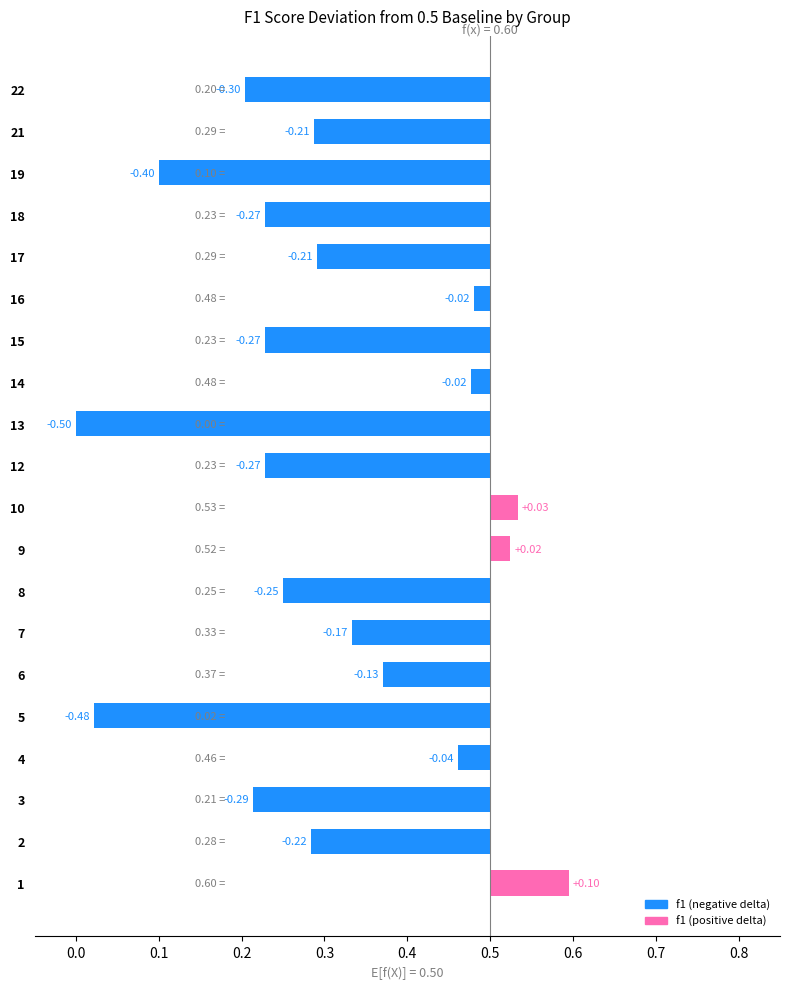

What is the difference between the second highest and second lowest values in the f1 series?

0.5